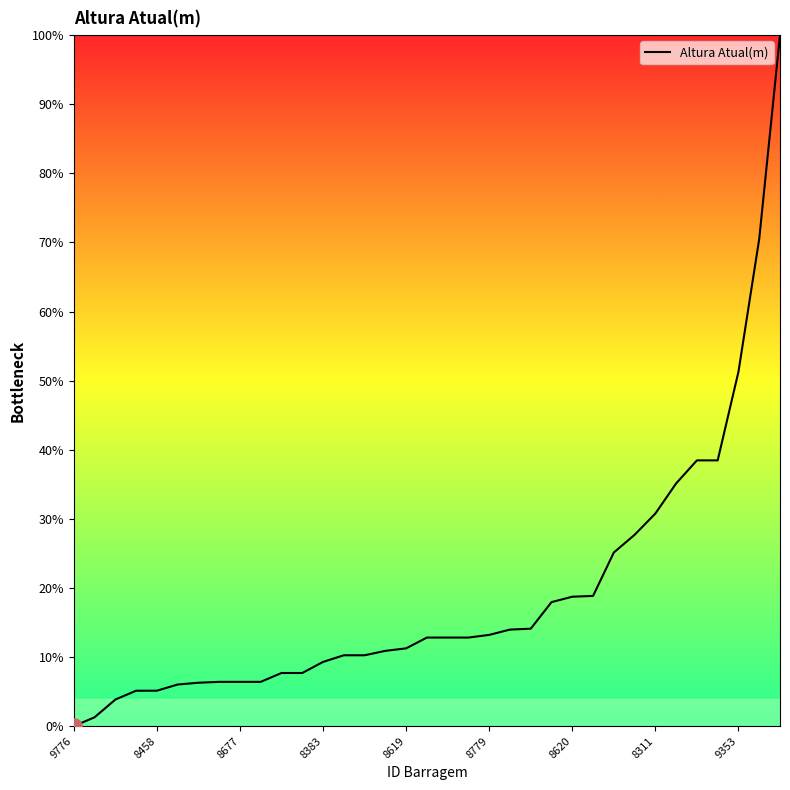

What is the difference between the maximum and minimum values?

100.0